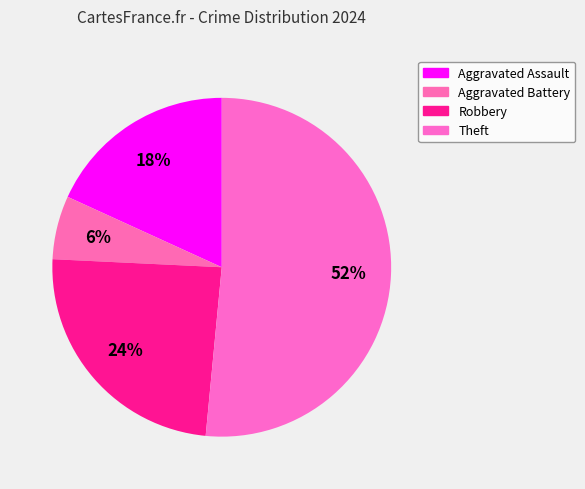

Which slice is the largest?

Theft